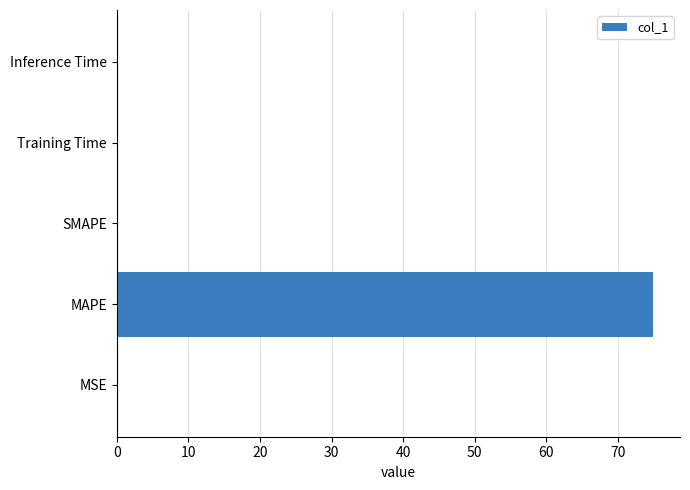

Is it true that the value at SMAPE is -49.8?

False